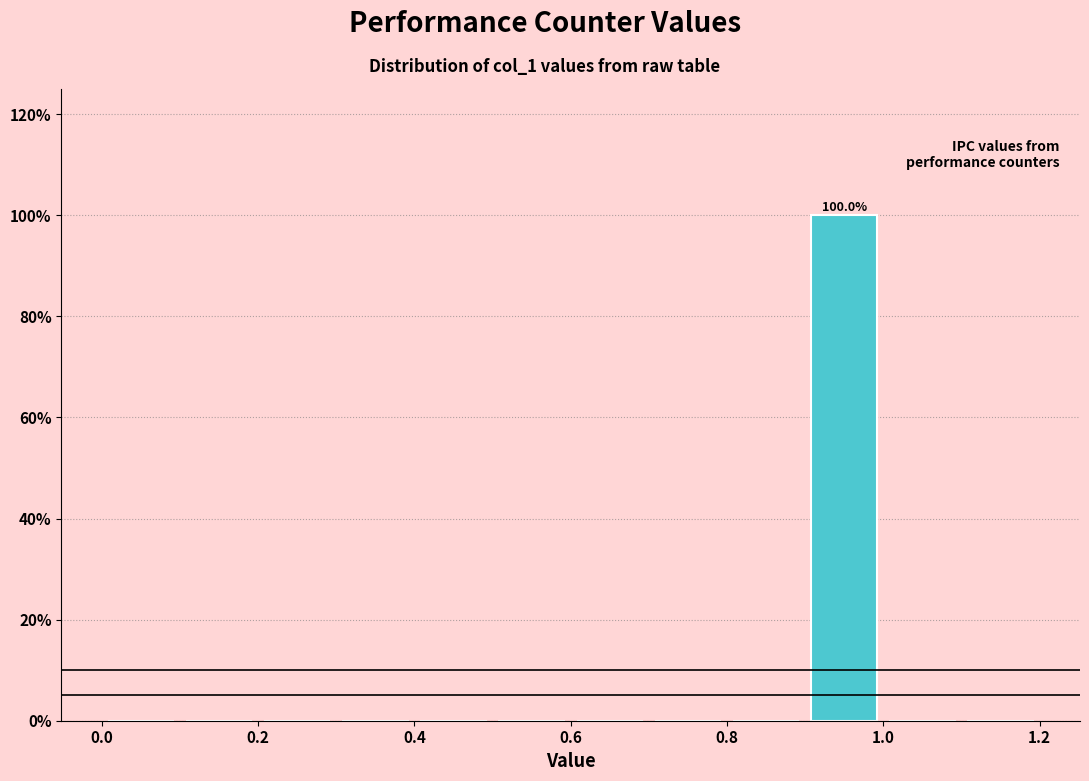

Which range on the x-axis has the tallest bar?

0.9 to 1.0